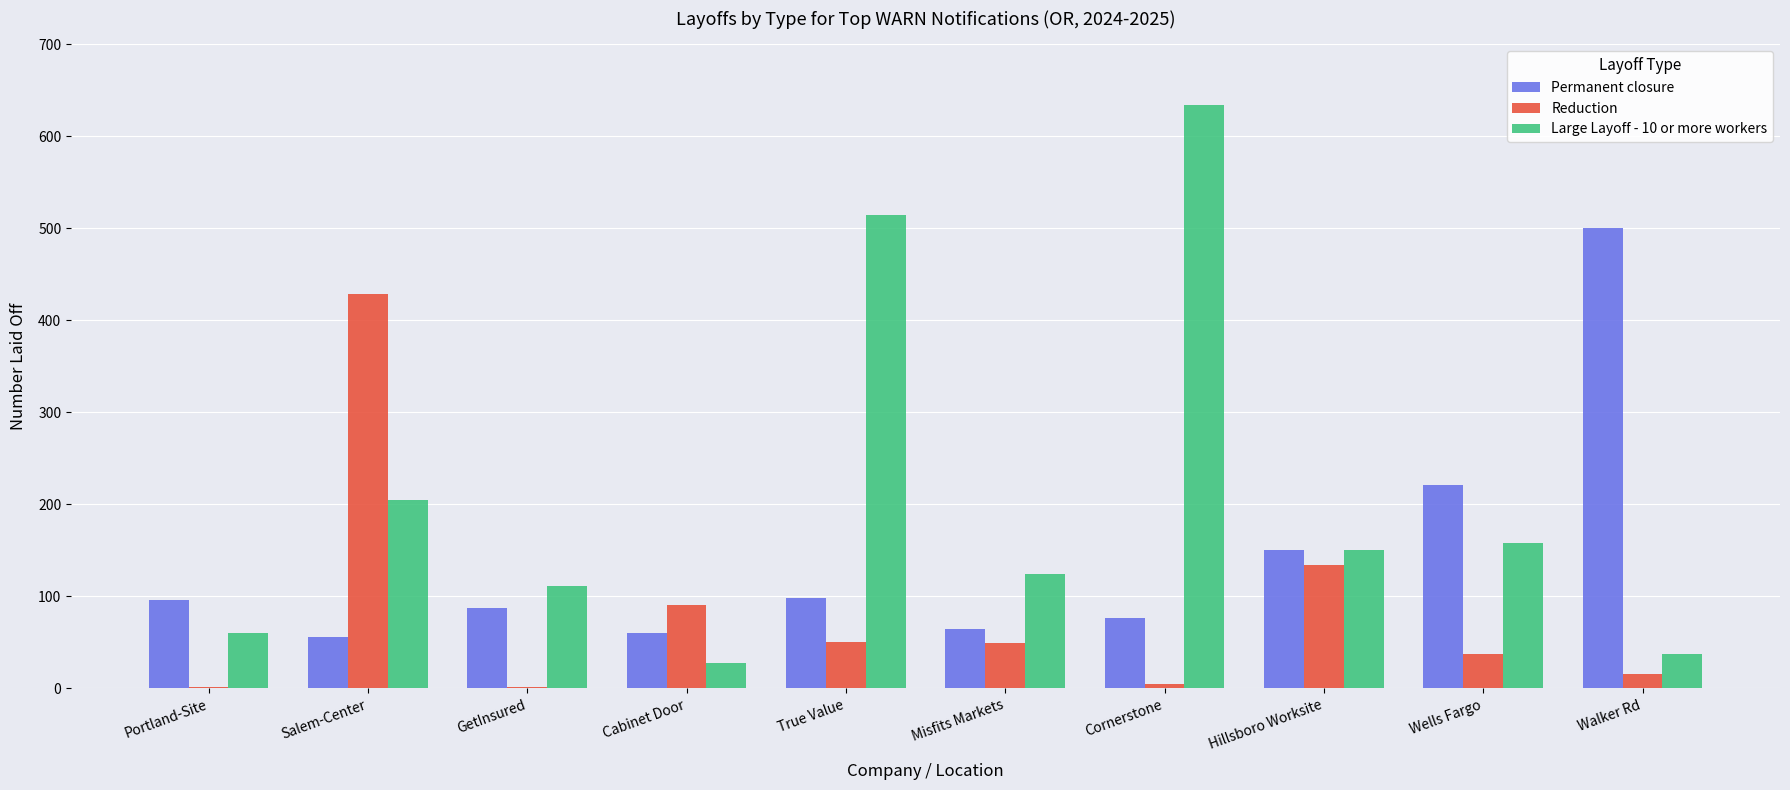

At which label does Reduction first exceed 49?

Salem-Center